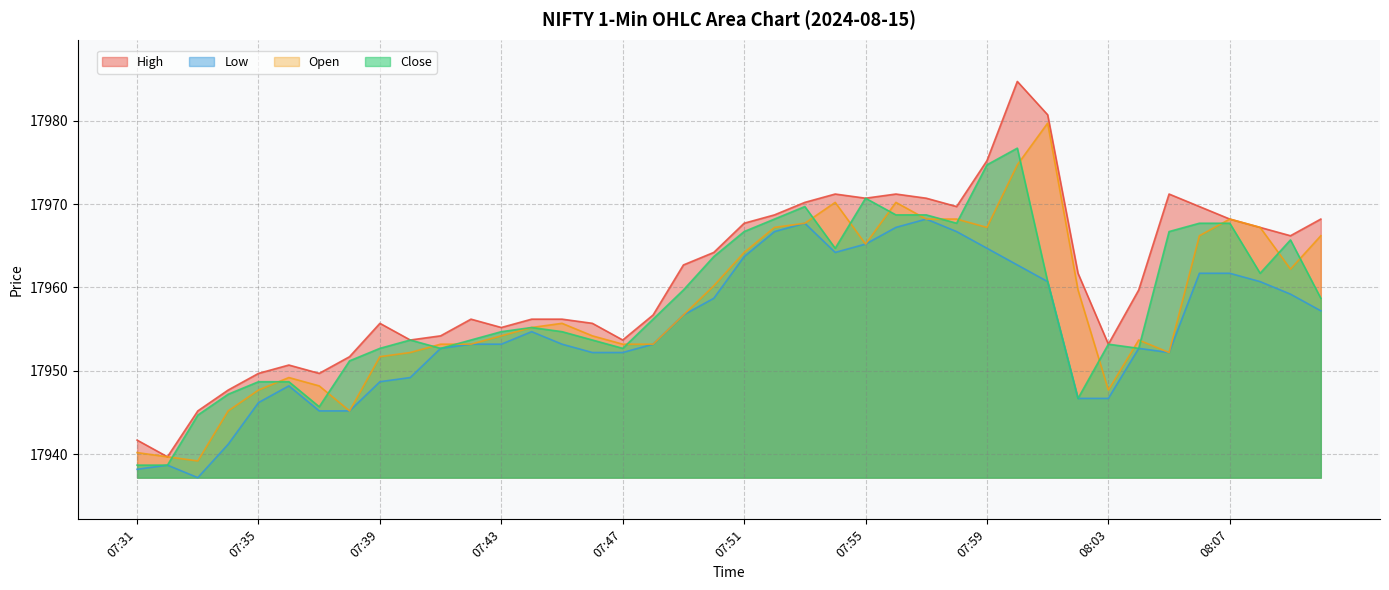

At which category does High reach its first local valley?

07:32